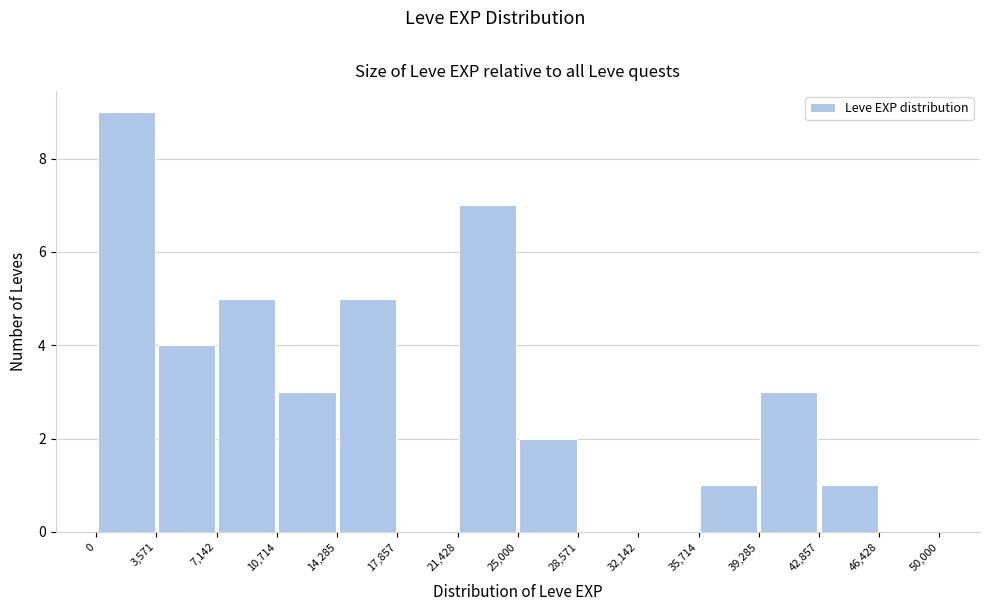

Reading left to right, transcribe this chart: for each bar, give the range it covers on the x-axis and its height. The values are not printed on the chart, so give them approximately, as read against the axis.

0 to 3,571: 9
3,571 to 7,142: 4
7,142 to 10,714: 5
10,714 to 14,285: 3
14,285 to 17,857: 5
17,857 to 21,428: 0
21,428 to 25,000: 7
25,000 to 28,571: 2
28,571 to 32,142: 0
32,142 to 35,714: 0
35,714 to 39,285: 1
39,285 to 42,857: 3
42,857 to 46,428: 1
46,428 to 50,000: 0